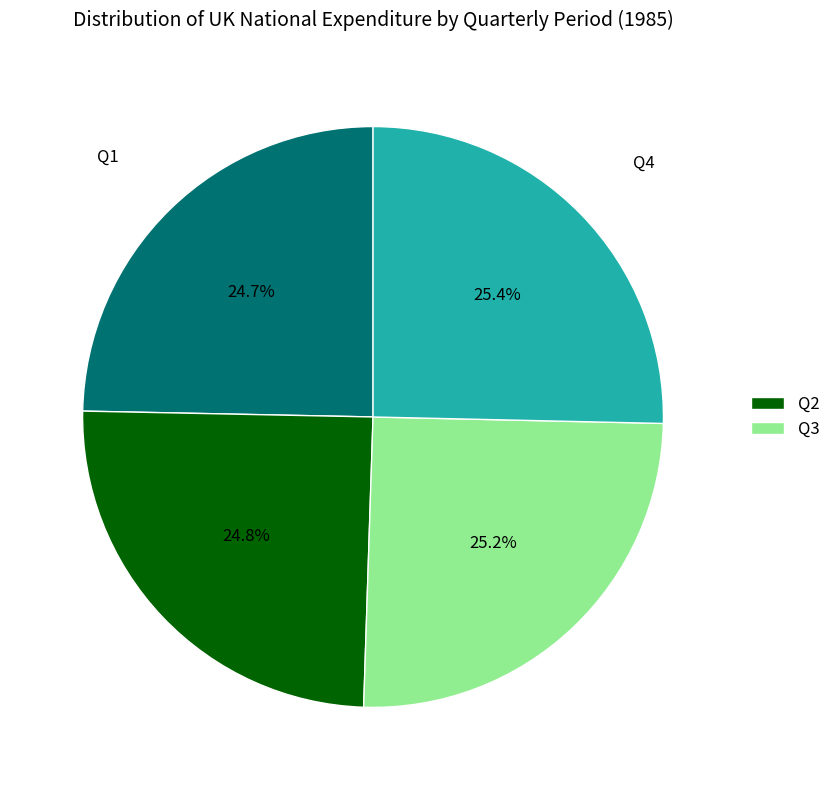

Does any single category account for the majority?

No